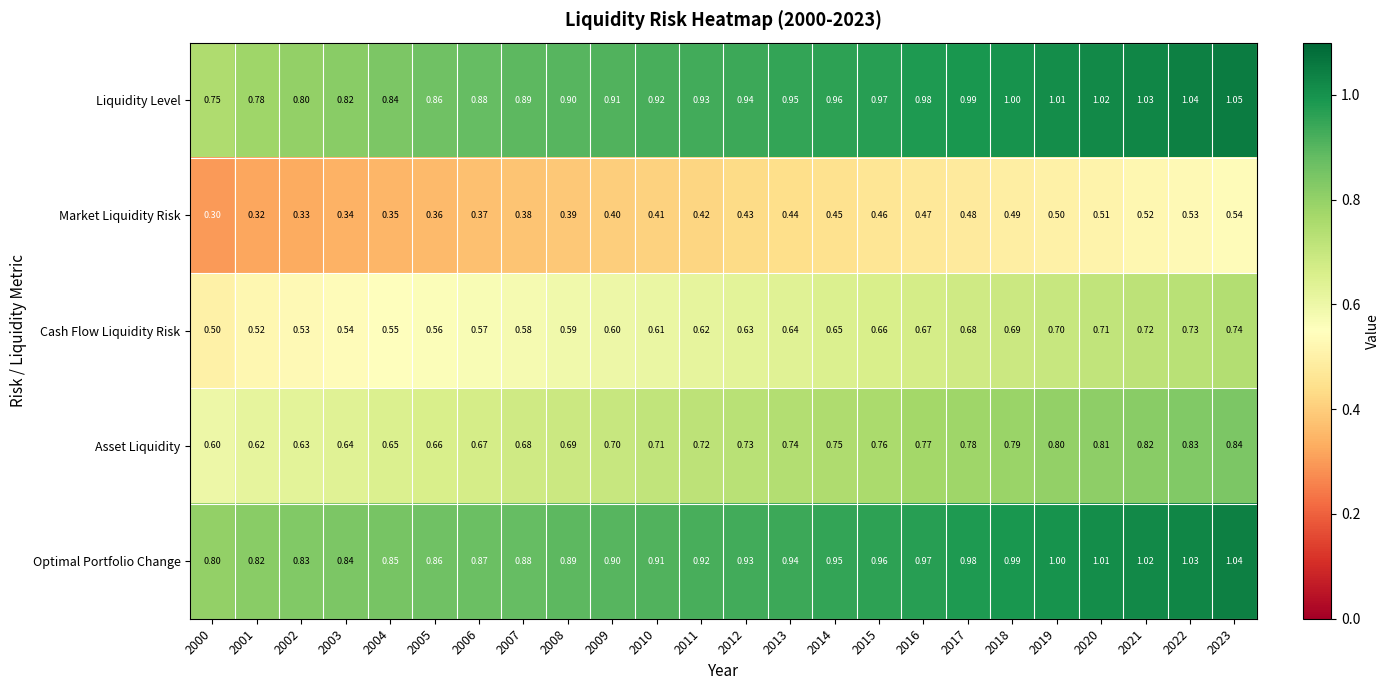

Which series has the widest spread of values?

Liquidity Level